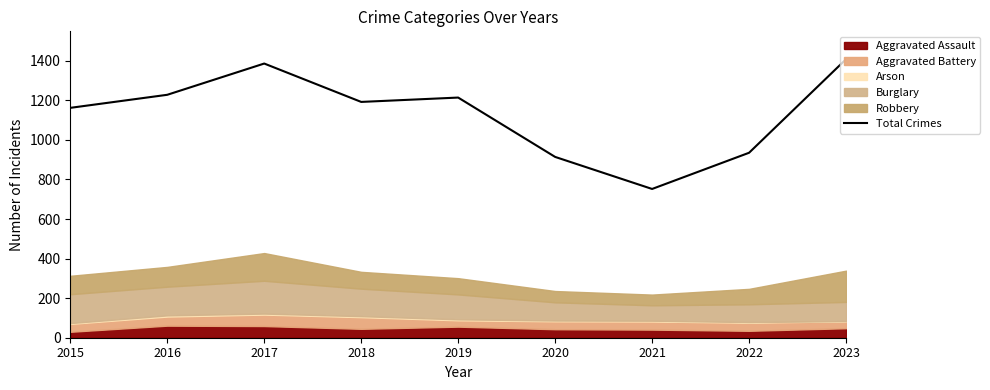

The chart shows a value of 1562 at 2018. True or false?

False